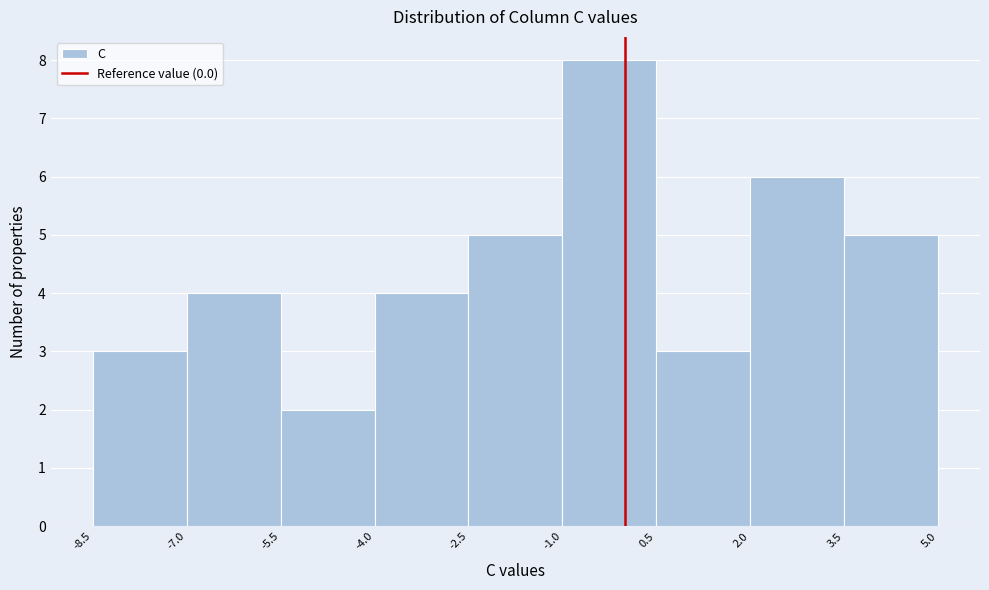

Reading left to right, list every bar in this chart as the range it spans on the x-axis followed by its height. The values are not printed on the chart, so give them approximately, as read against the axis.

-8.5 to -7.0: 3
-7.0 to -5.5: 4
-5.5 to -4.0: 2
-4.0 to -2.5: 4
-2.5 to -1.0: 5
-1.0 to 0.5: 8
0.5 to 2.0: 3
2.0 to 3.5: 6
3.5 to 5.0: 5